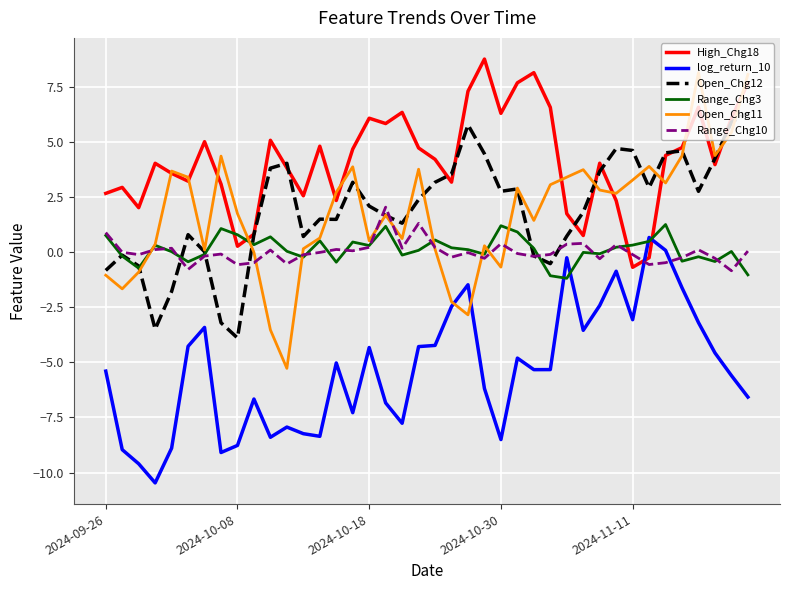

Which series has the largest range (max minus min)?

Open_Chg11